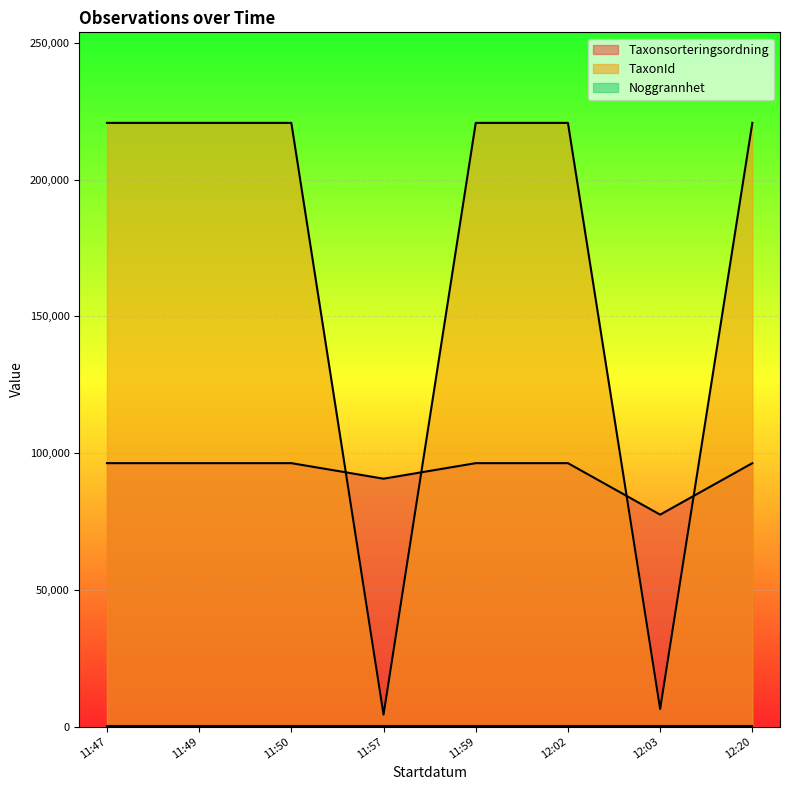

Count the number of categories in the chart.

8